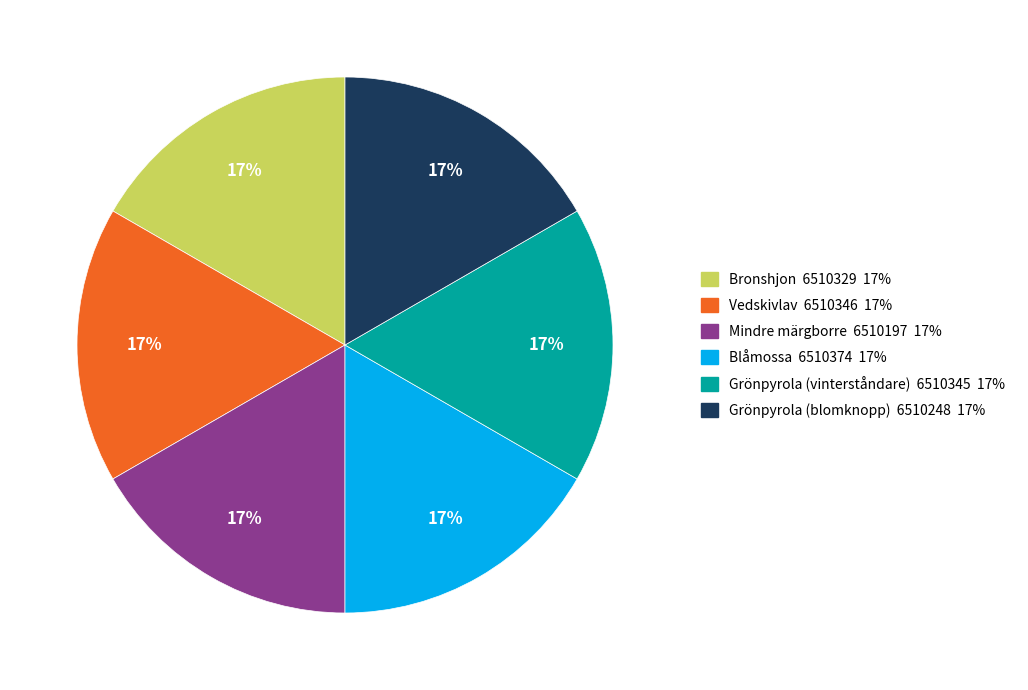

How many segments does this pie chart have?

6